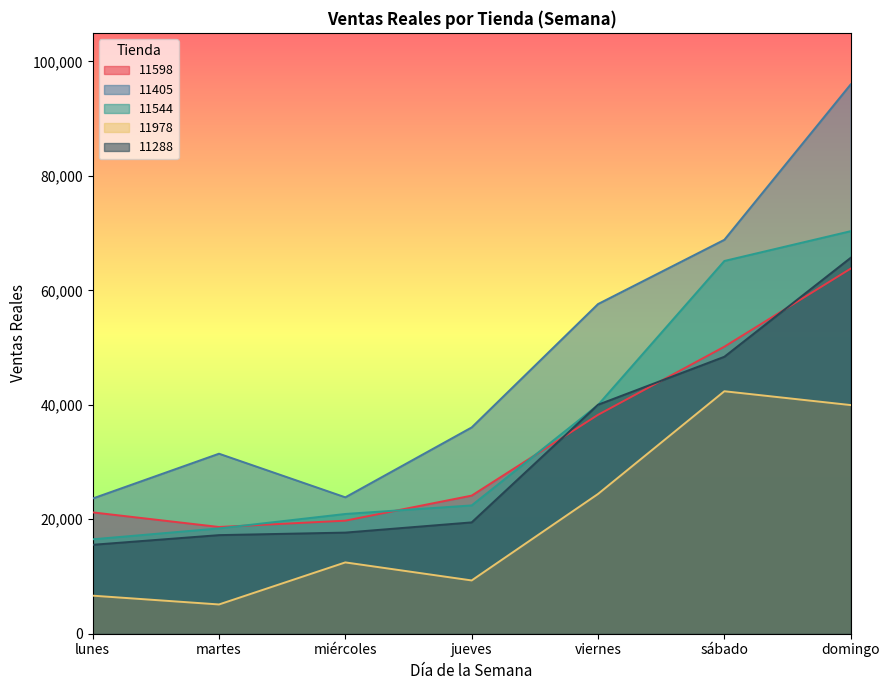

How many interior local valleys does the 11978 series have?

2